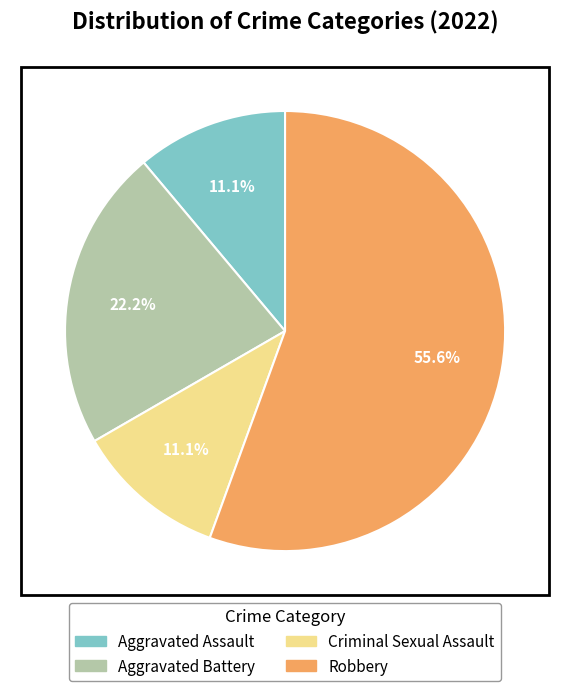

Approximately how many times larger is the value at Aggravated Assault compared to Criminal Sexual Assault?

1.0